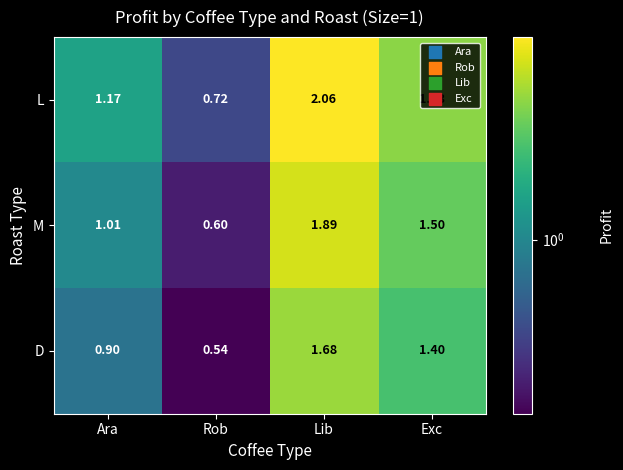

At Rob, list the series in order from largest to smallest.

L, M, D